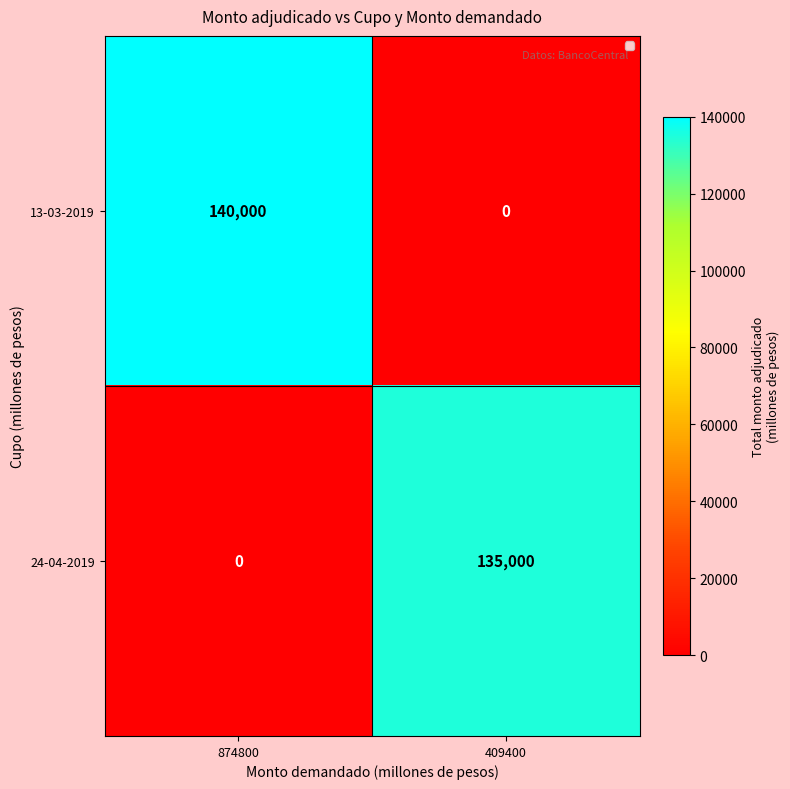

Which series has the largest total across all categories?

13-03-2019